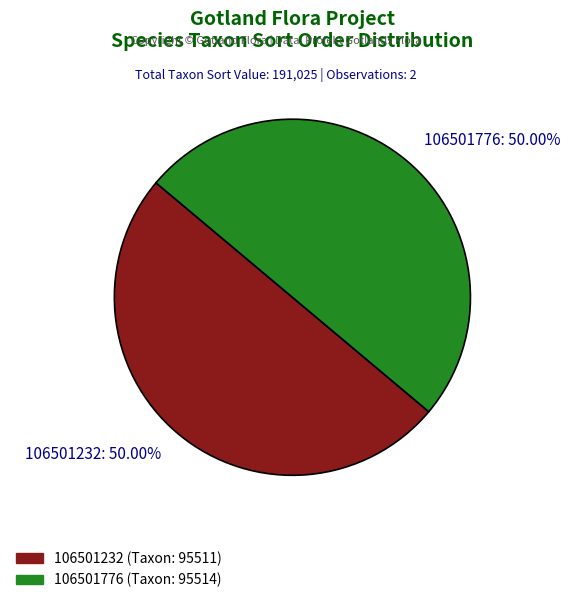

What is the ratio of the value at 106501232: 50.00% to the value at 106501776: 50.00%?

1.0